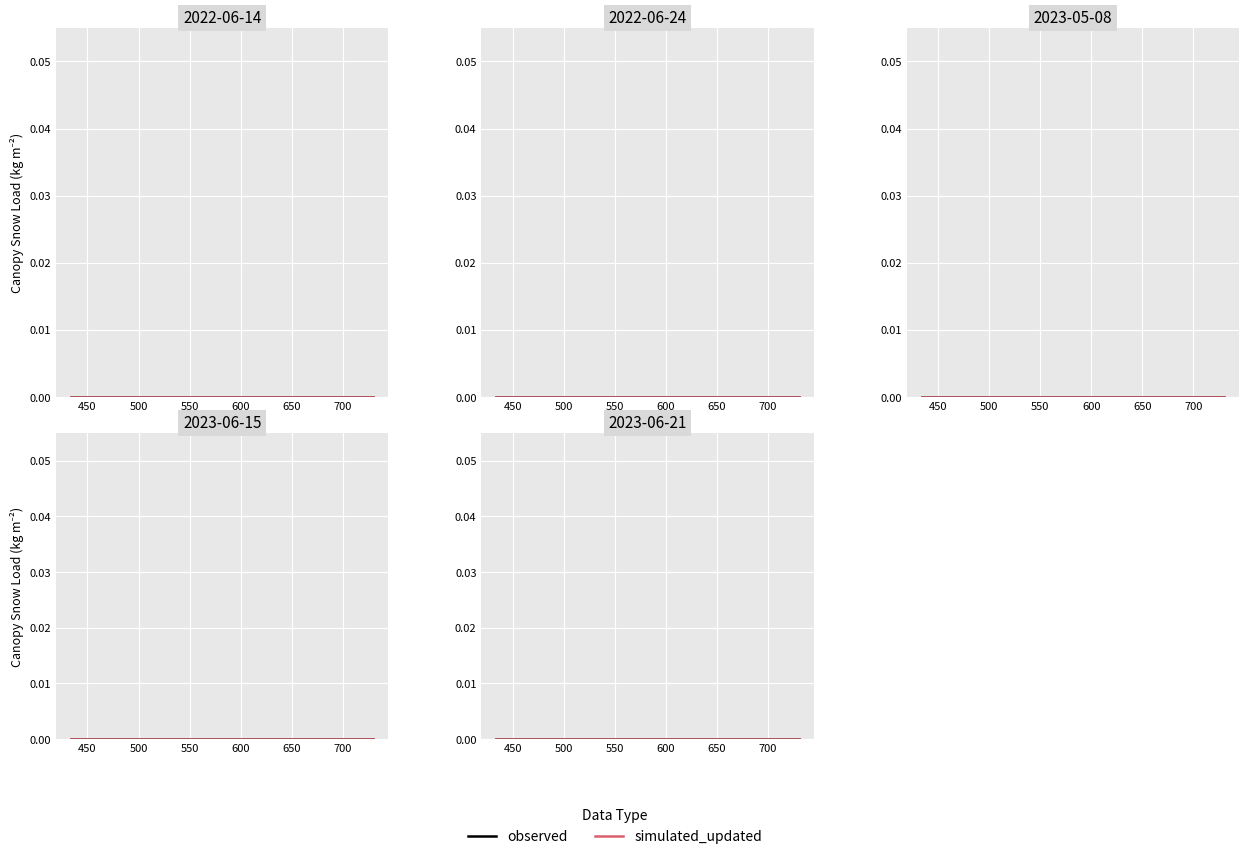

True or false: simulated_updated has more than 1 points higher than both neighbors.

False